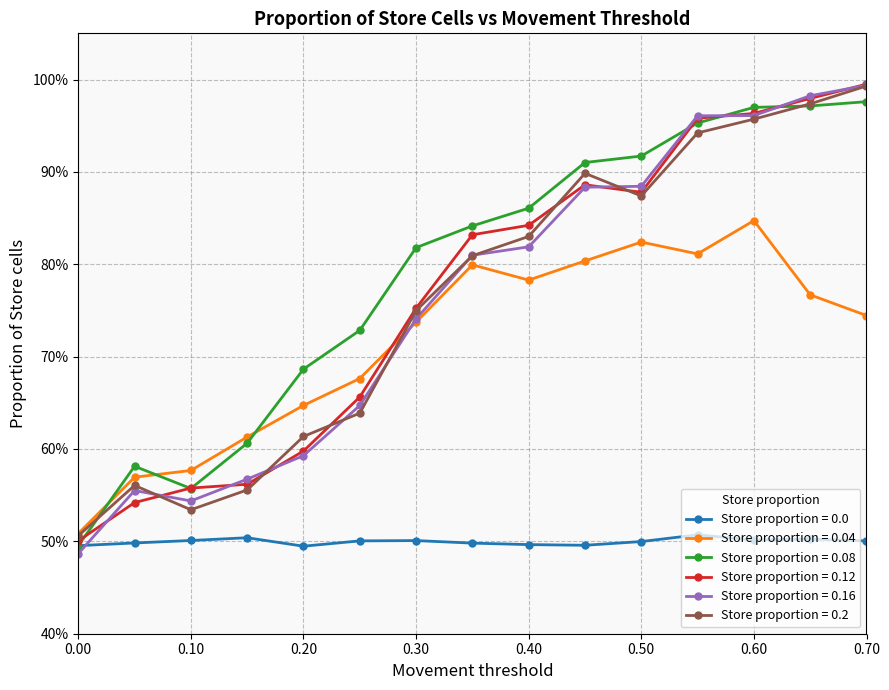

Is this an area chart (filled region under the line)?

No